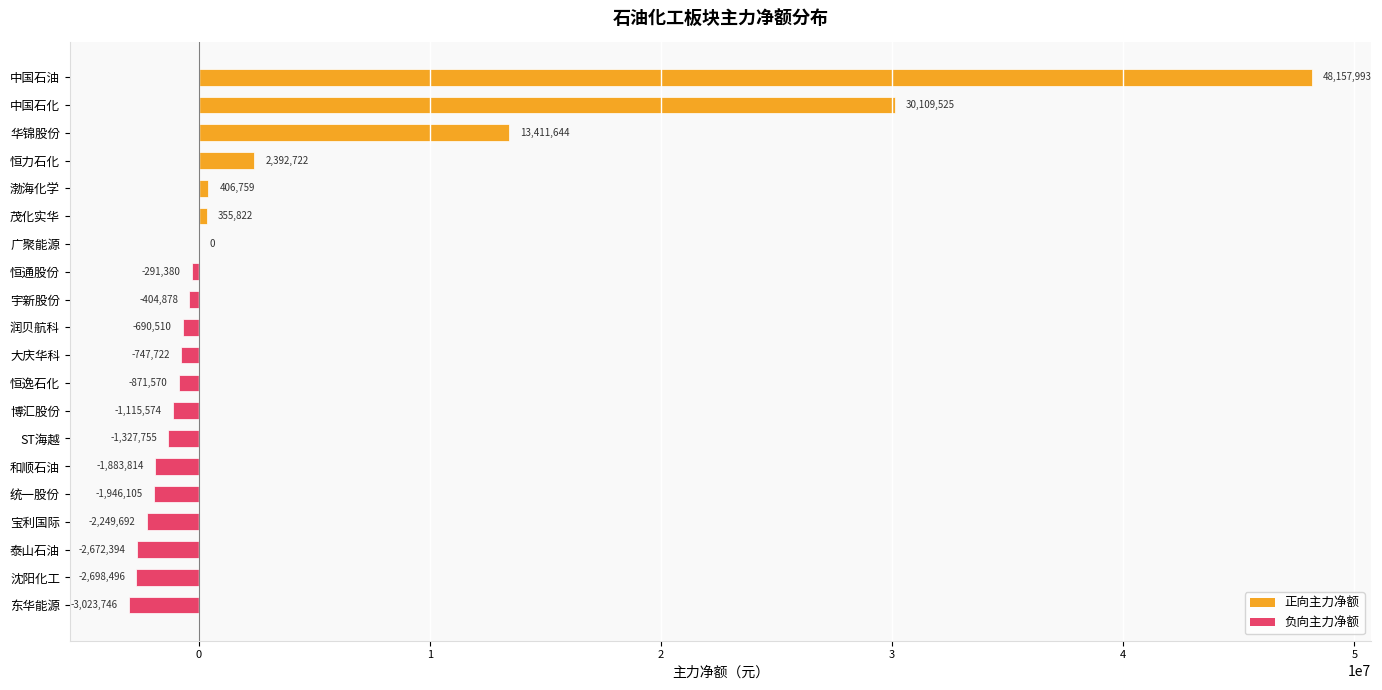

At which category does the chart reach its peak across all series?

中国石油